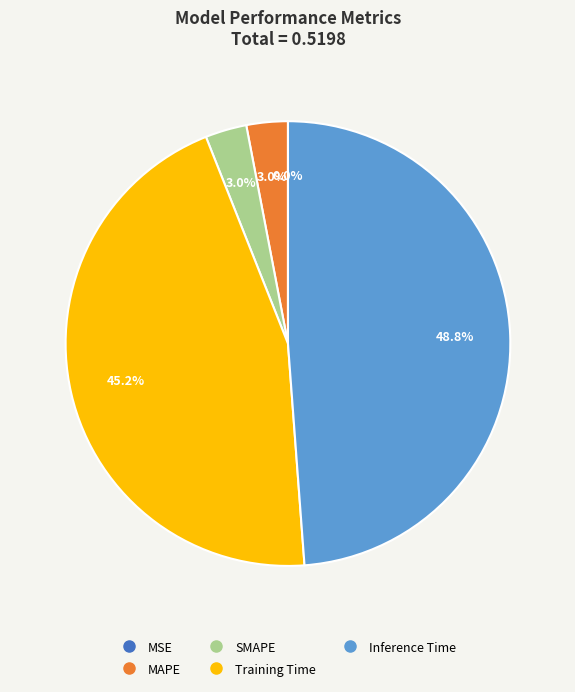

Is it true that Inference Time is 49% of the pie?

True